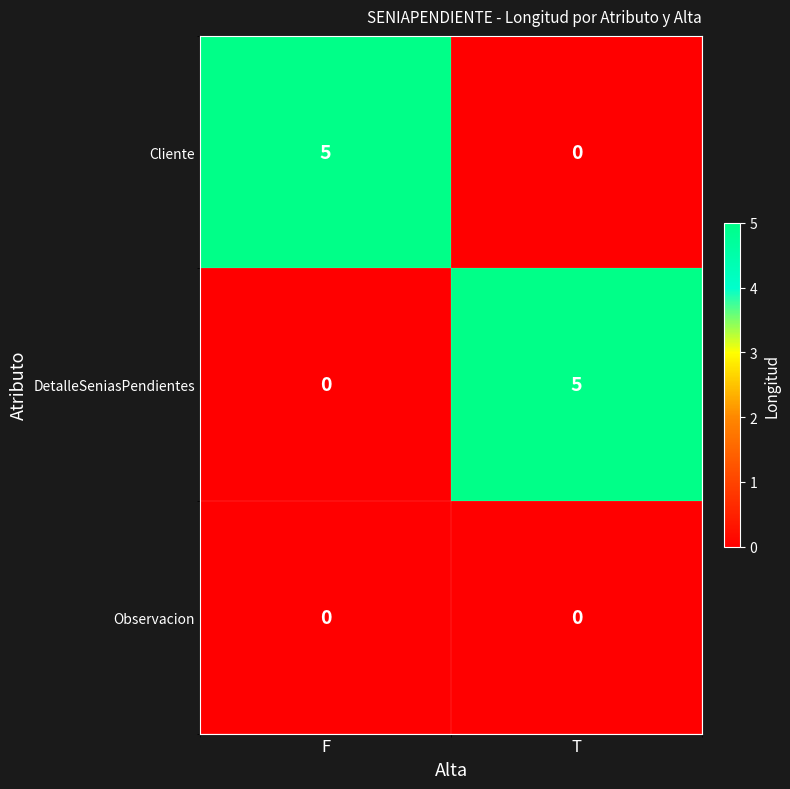

Rank the categories by DetalleSeniasPendientes value from lowest to highest.

F, T